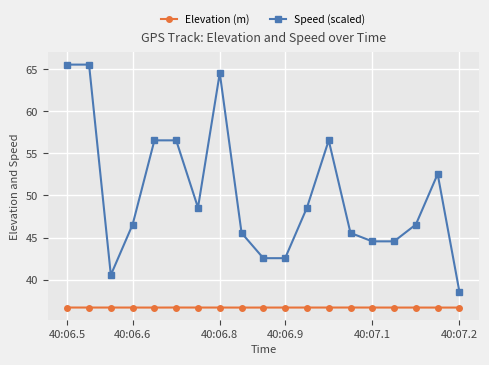

List the series in order of their peak value, lowest first.

Elevation (m), Speed (scaled)